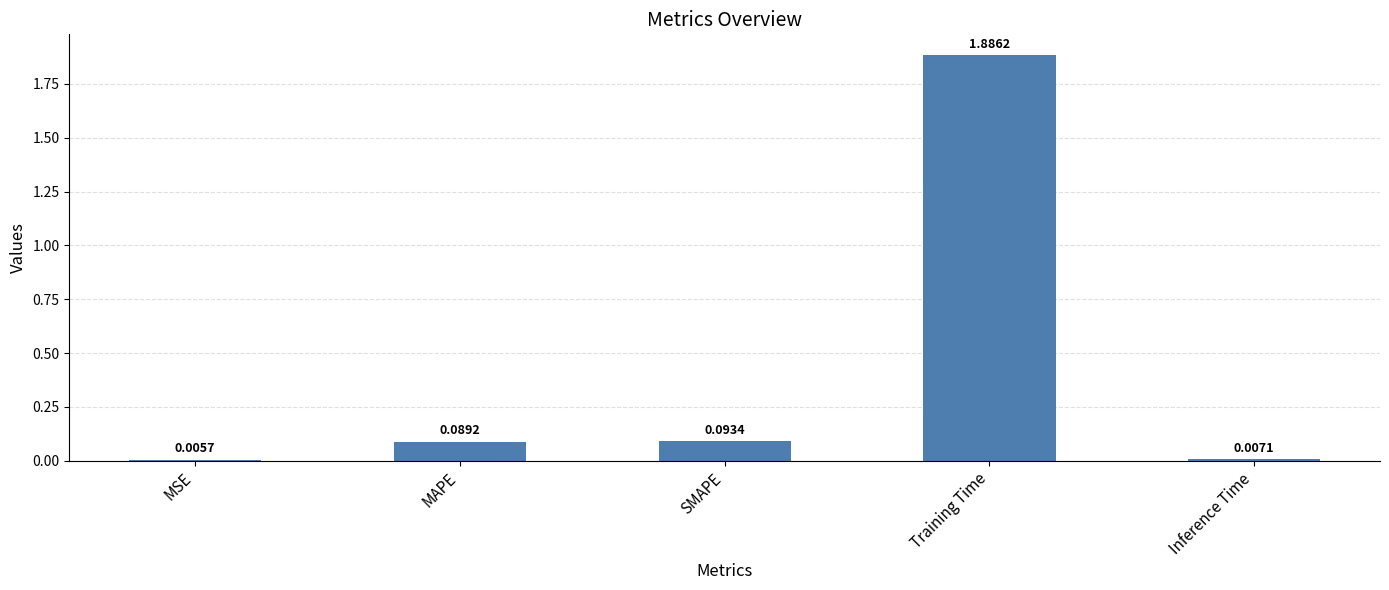

Between MAPE and Training Time, which is larger?

Training Time